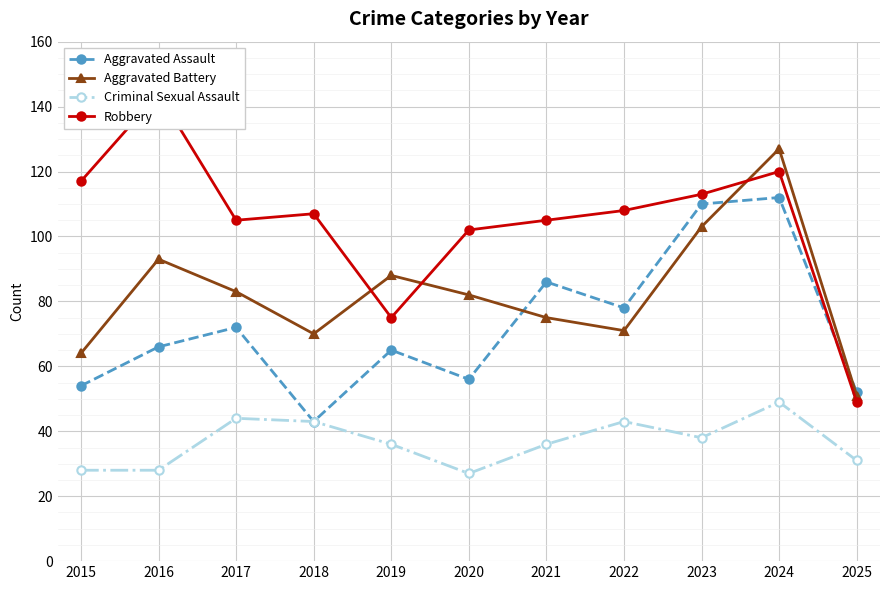

The value of Criminal Sexual Assault at 2017 is 44. True or false?

True